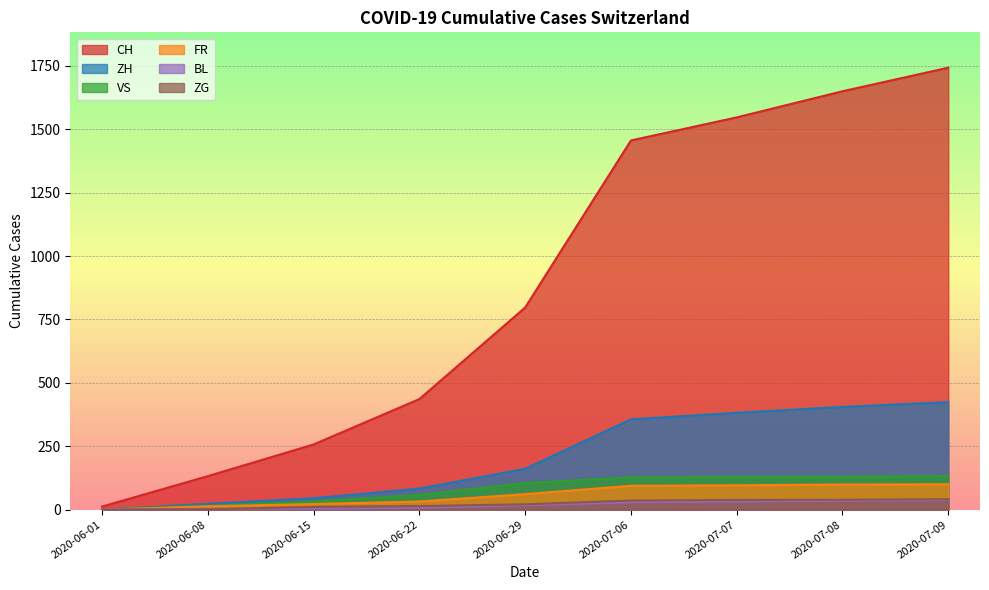

Which series changed the most between 2020-06-01 and 2020-06-15?

CH